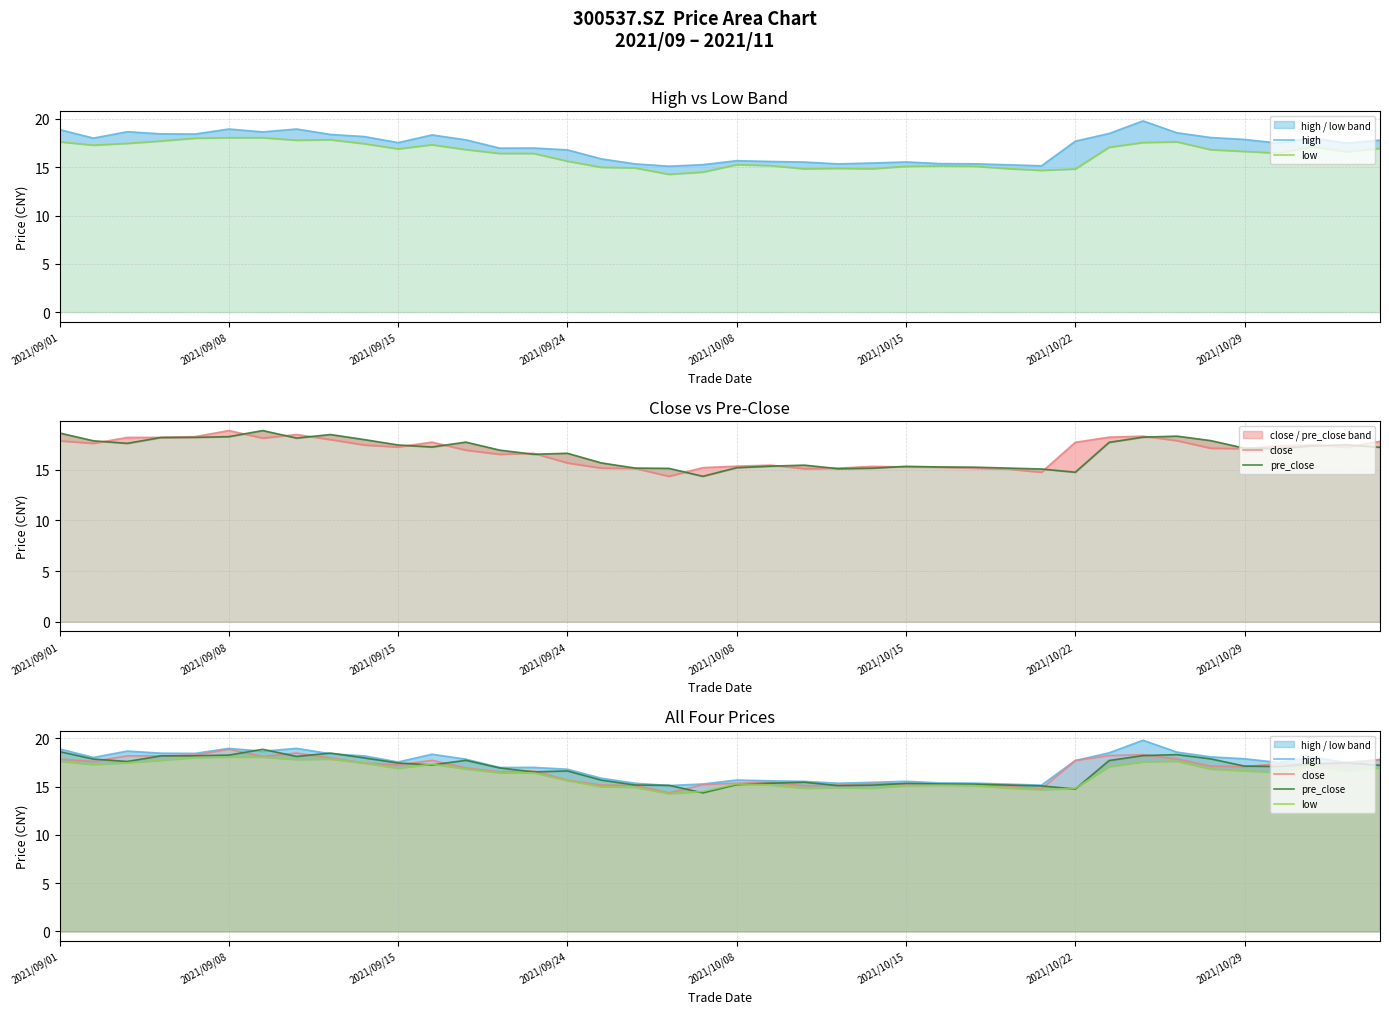

In close, how many points are higher than both neighbors (excluding endpoints)?

8